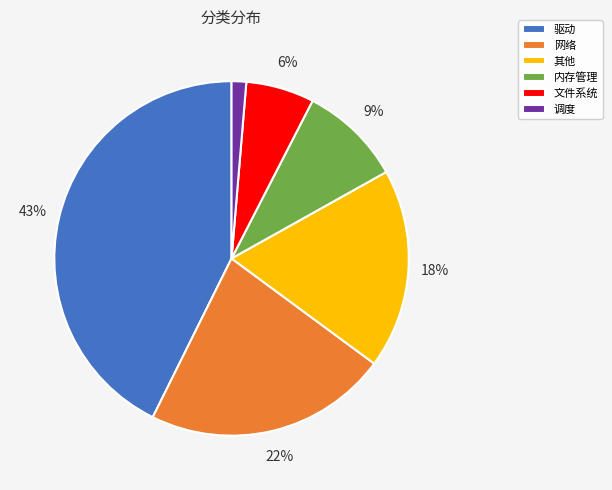

Between 内存管理 and 其他, which is larger?

其他